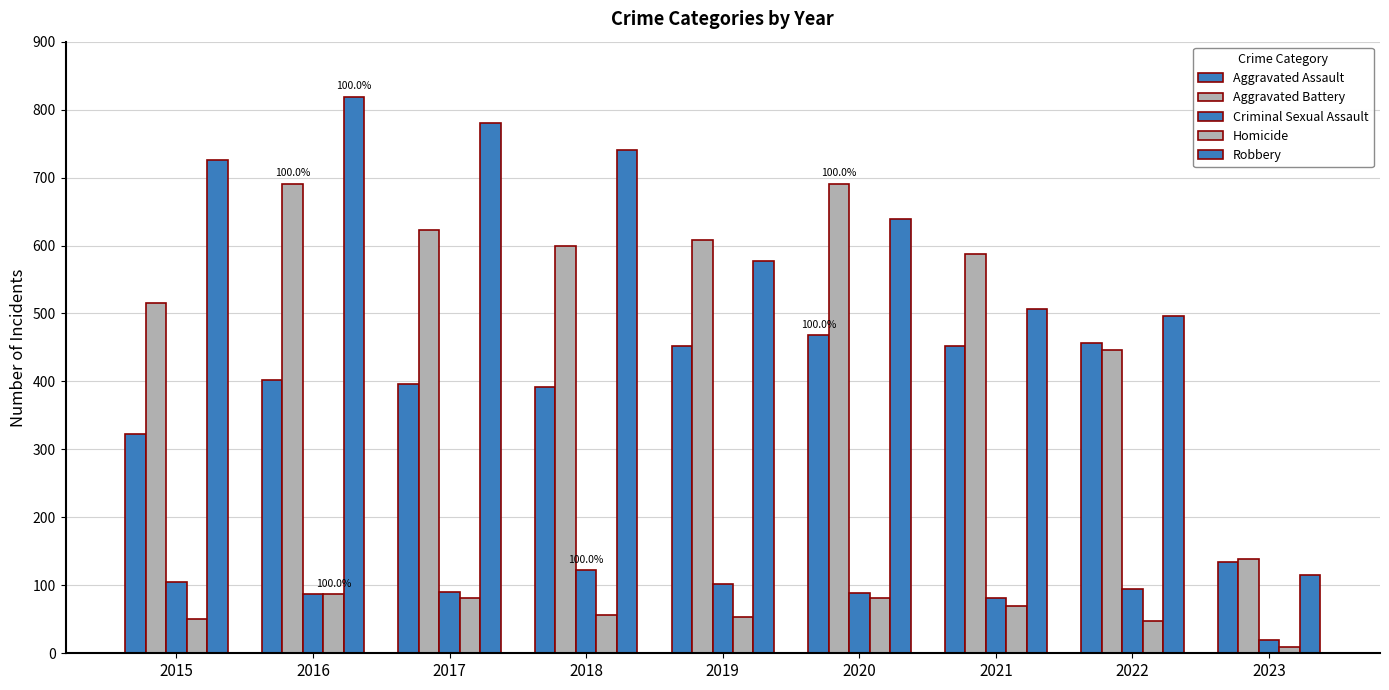

At which label does Homicide first exceed 56?

2016